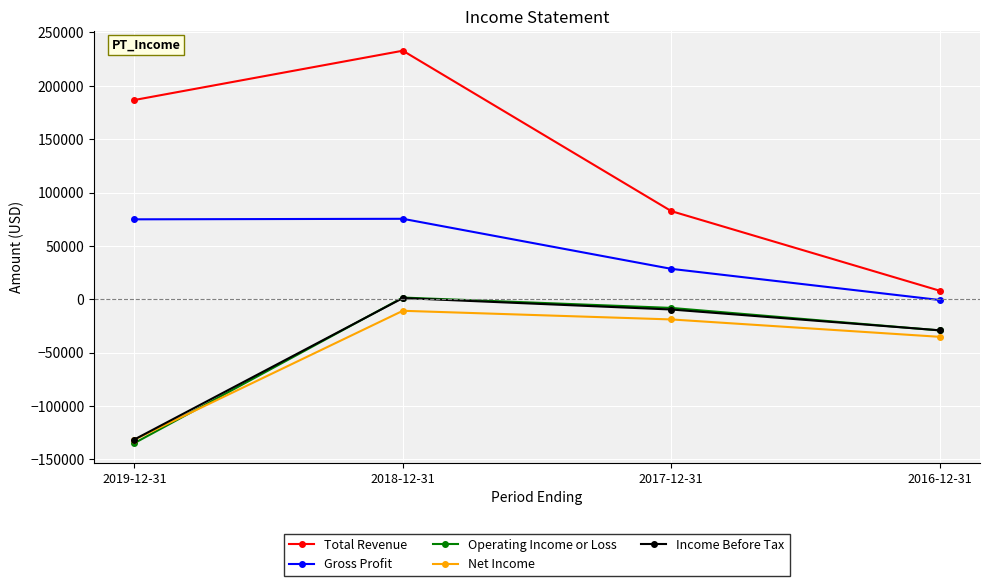

Which series has the largest total across all categories?

Total Revenue